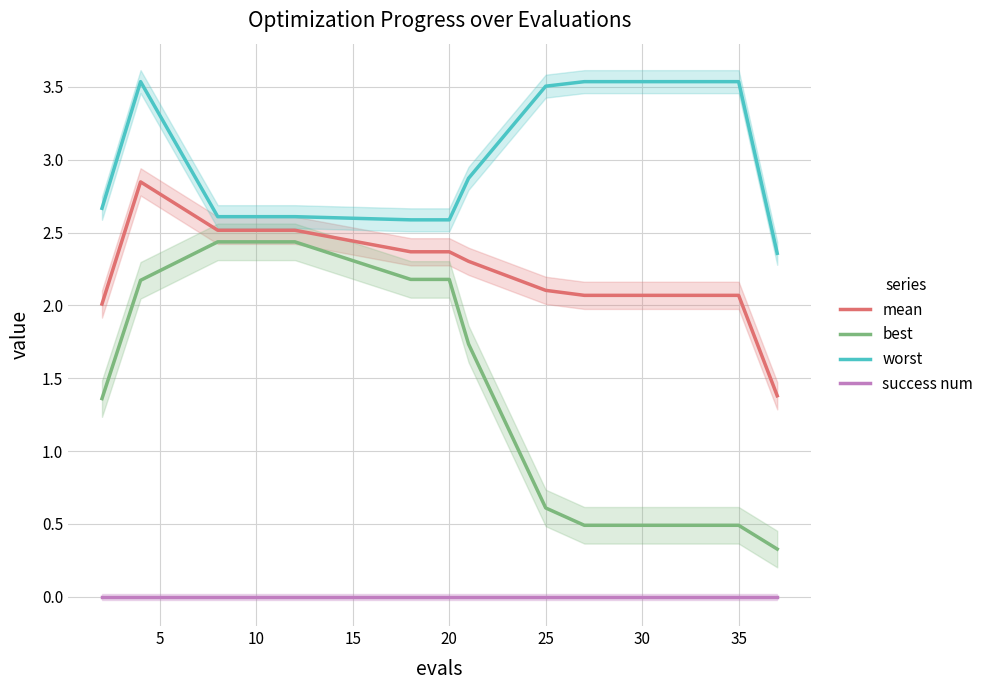

True or false: success num and mean intersect in this chart.

False